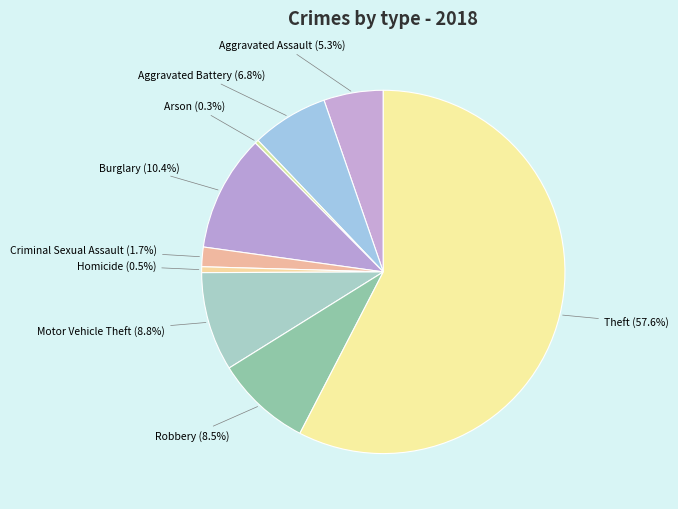

Between Aggravated Battery and Robbery, which is larger?

Robbery